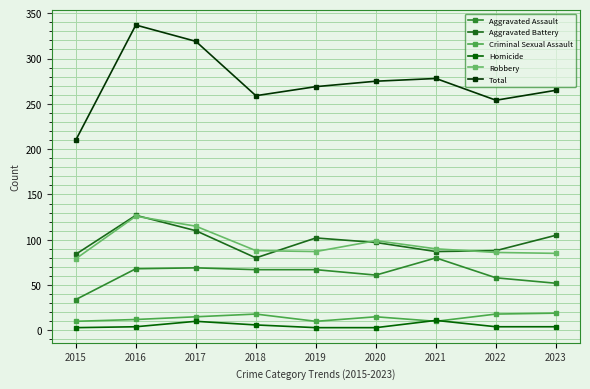

Which series has the largest total across all categories?

Total